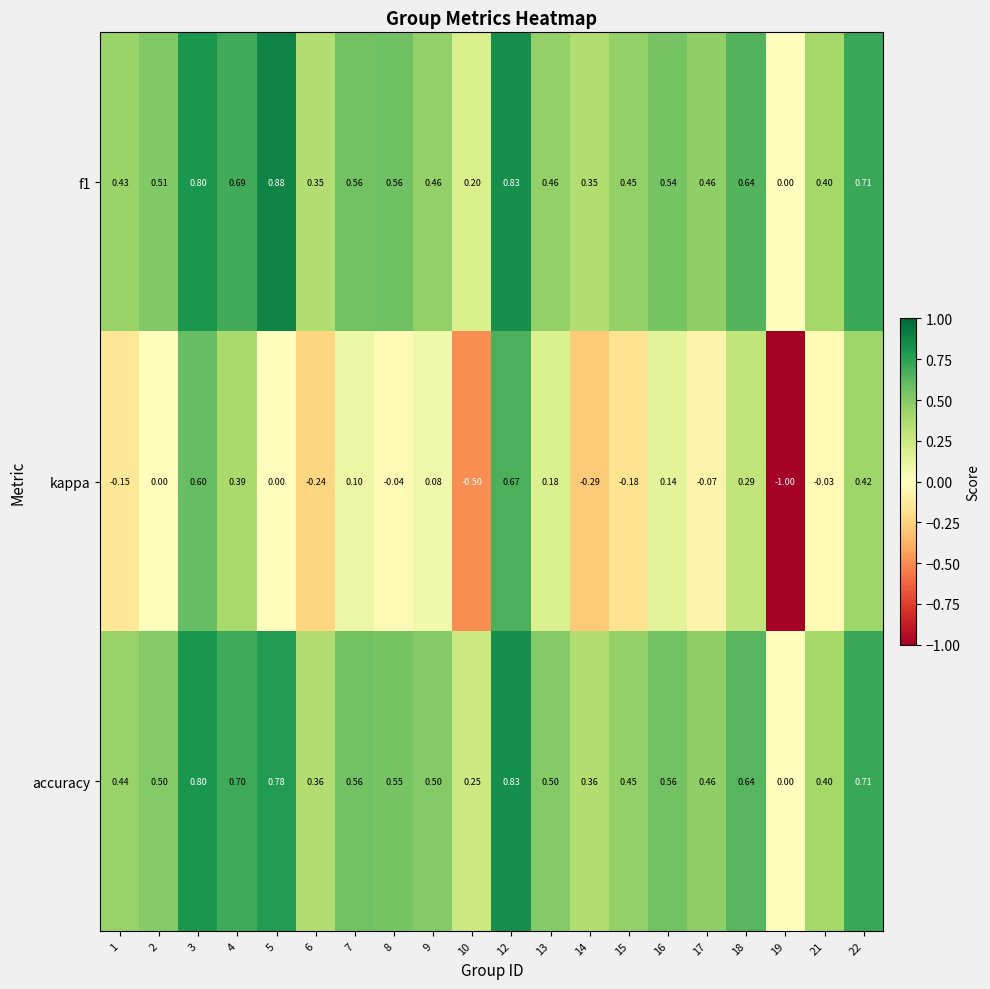

Which series has the largest range (max minus min)?

kappa